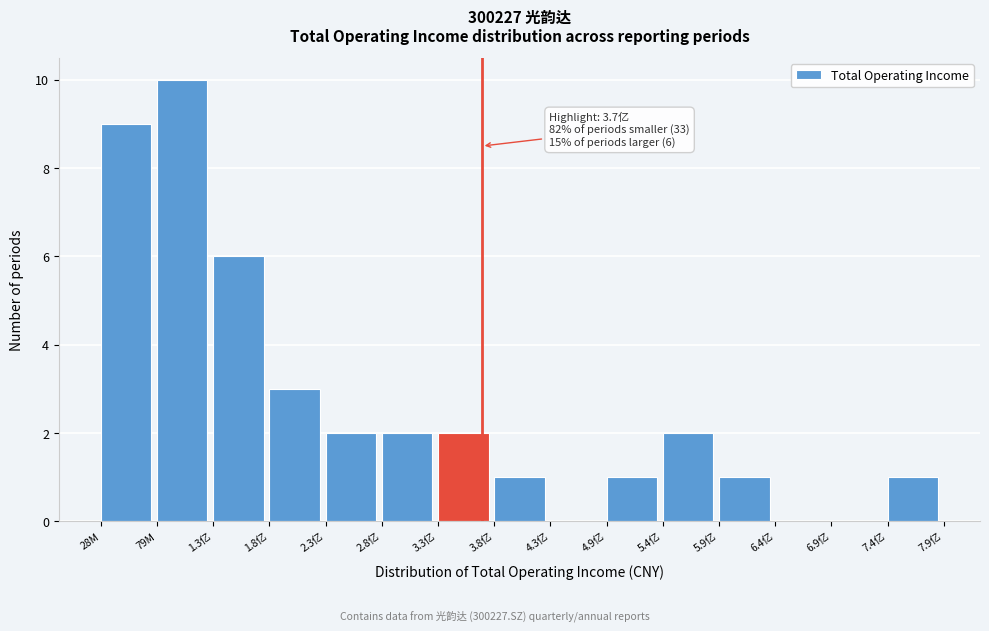

Reading left to right, list all the values displayed in this chart.

28M=9	79M=10	1.3亿=6	1.8亿=3	2.3亿=2	2.8亿=2	3.3亿=2	3.8亿=1	4.3亿=0	4.9亿=1	5.4亿=2	5.9亿=1	6.4亿=0	6.9亿=0	7.4亿=1